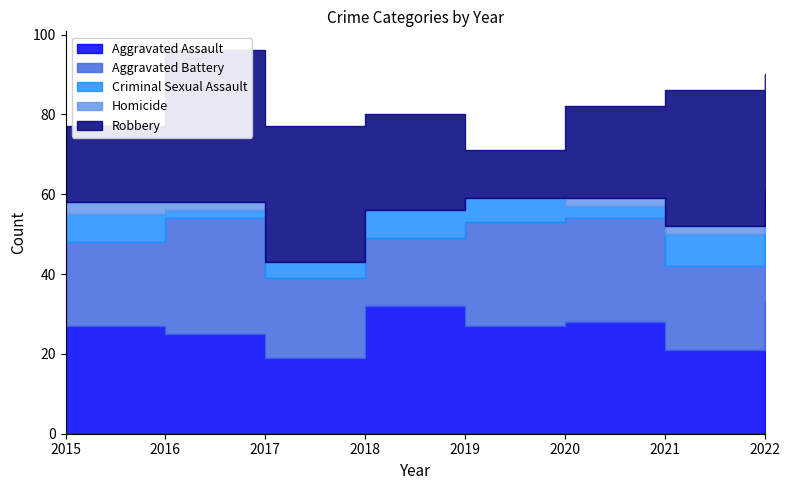

Is the value of Aggravated Assault at 2021 greater than the value of Criminal Sexual Assault at 2017?

Yes